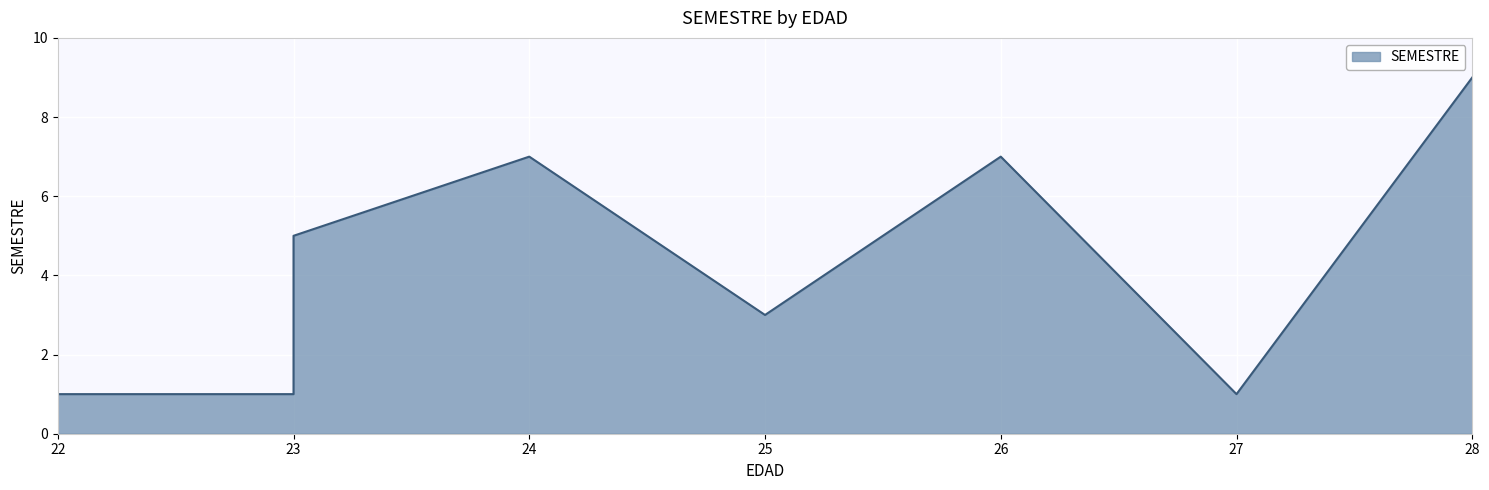

True or false: the data shows 5 at 23.

True